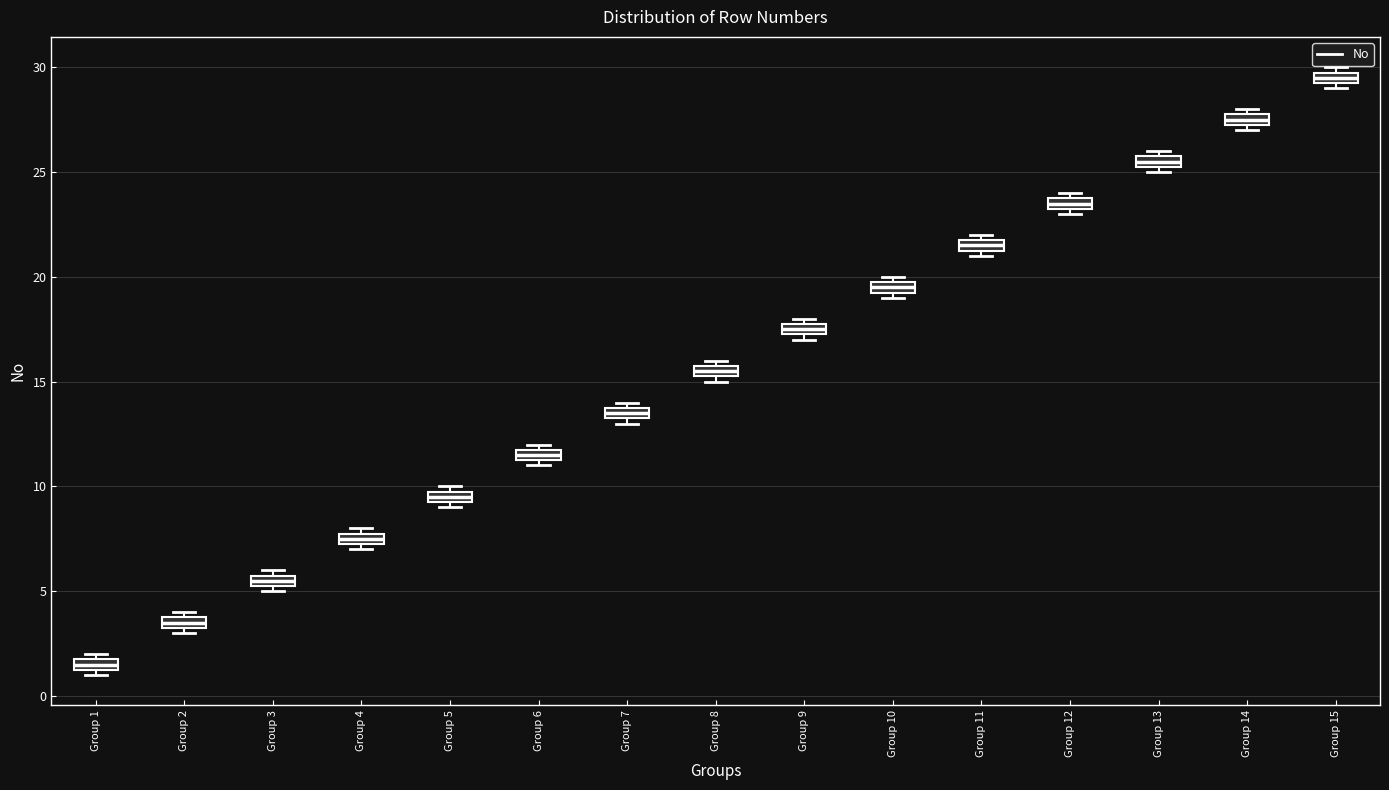

Where is the upper edge of the box for Group 5 on the y-axis? The values are not printed on the chart, so give them approximately, as read against the axis.

10.0